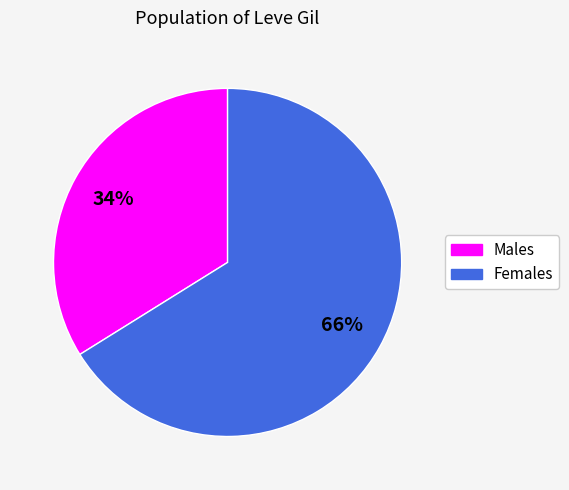

Does any single category account for the majority?

Yes